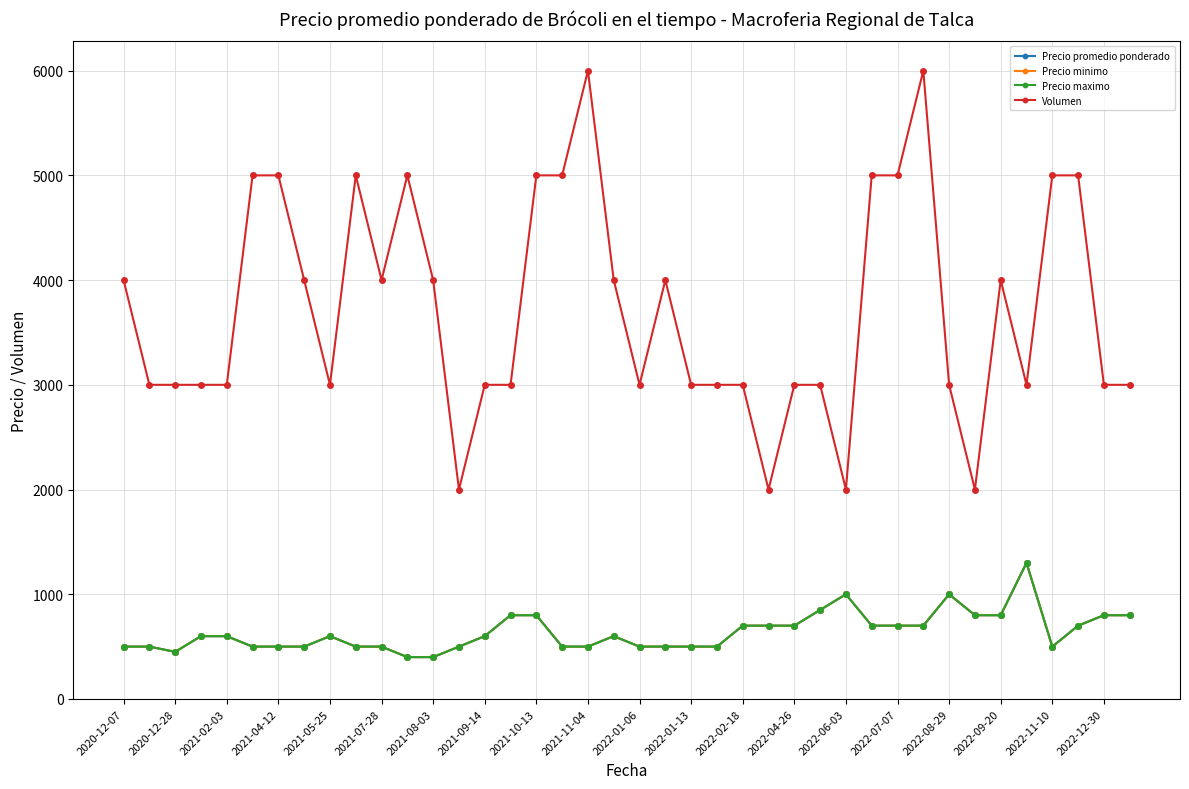

What is the value of the Precio maximo point at the 31st from the left?

700